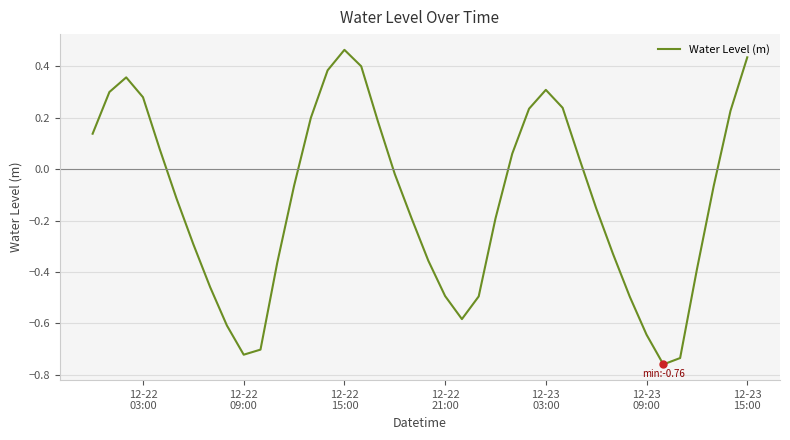

What is the difference between the maximum and minimum values?

1.2